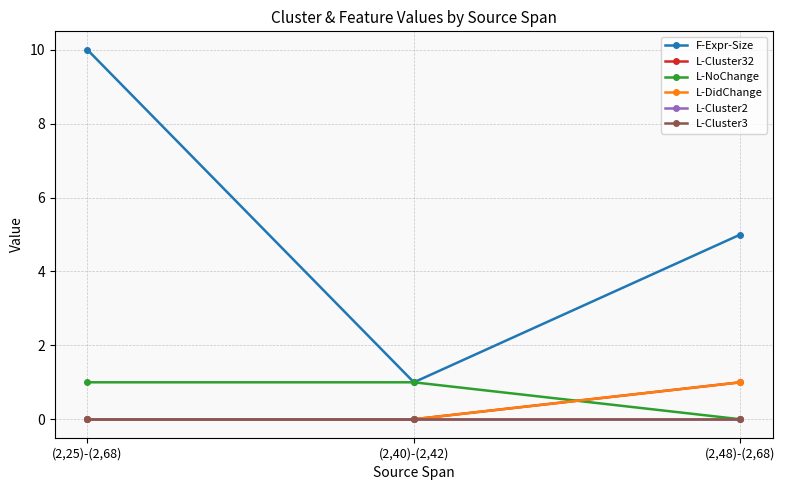

Is this an area chart (filled region under the line)?

No